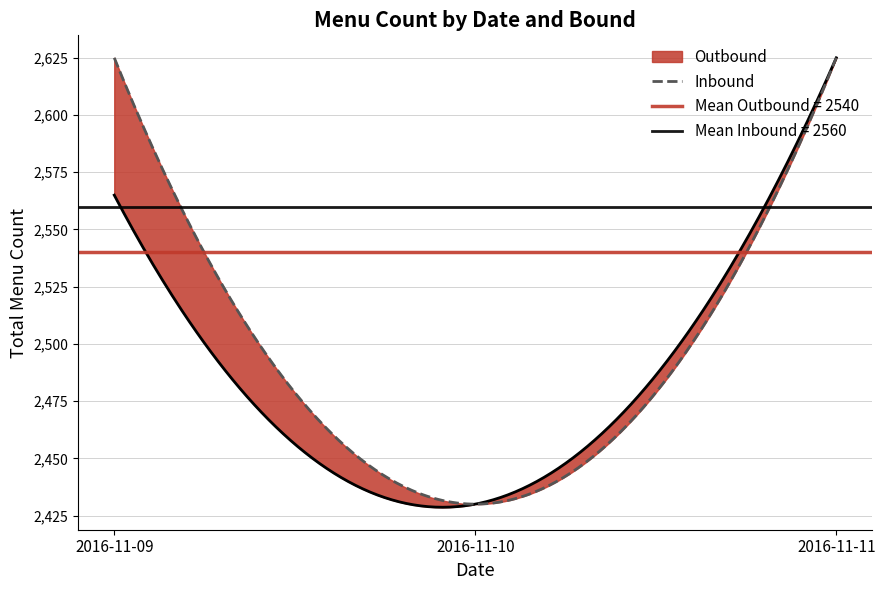

Rank the series by their maximum value, from lowest to highest.

Outbound, Inbound